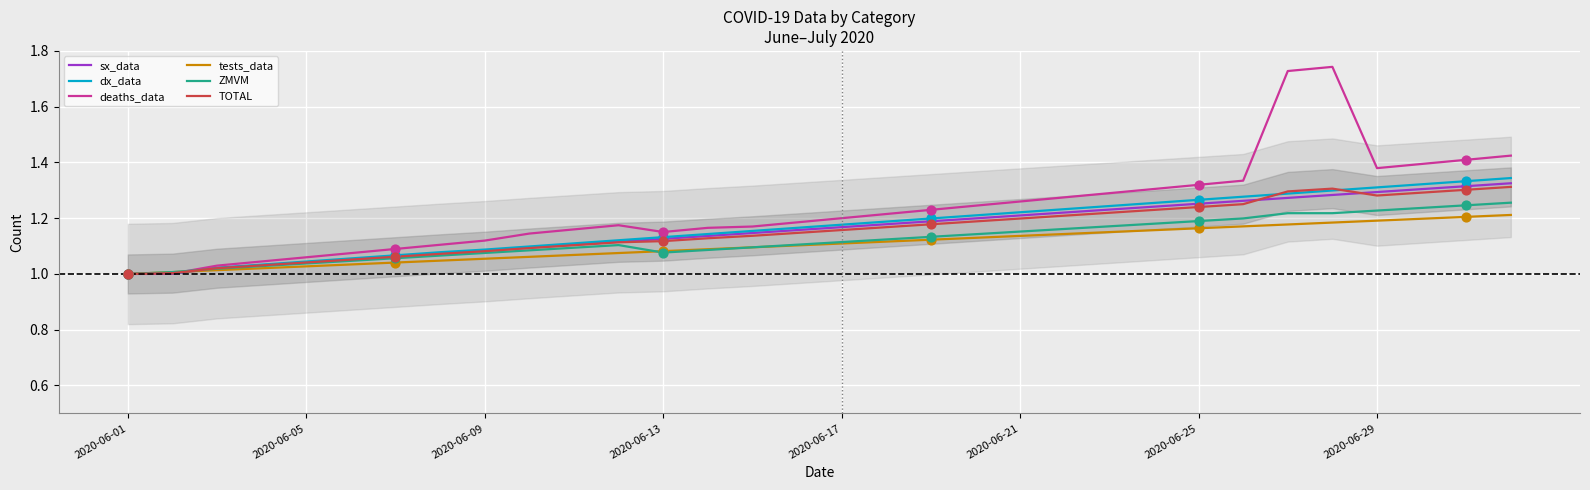

Which series has the largest Y range (max minus min)?

deaths_data